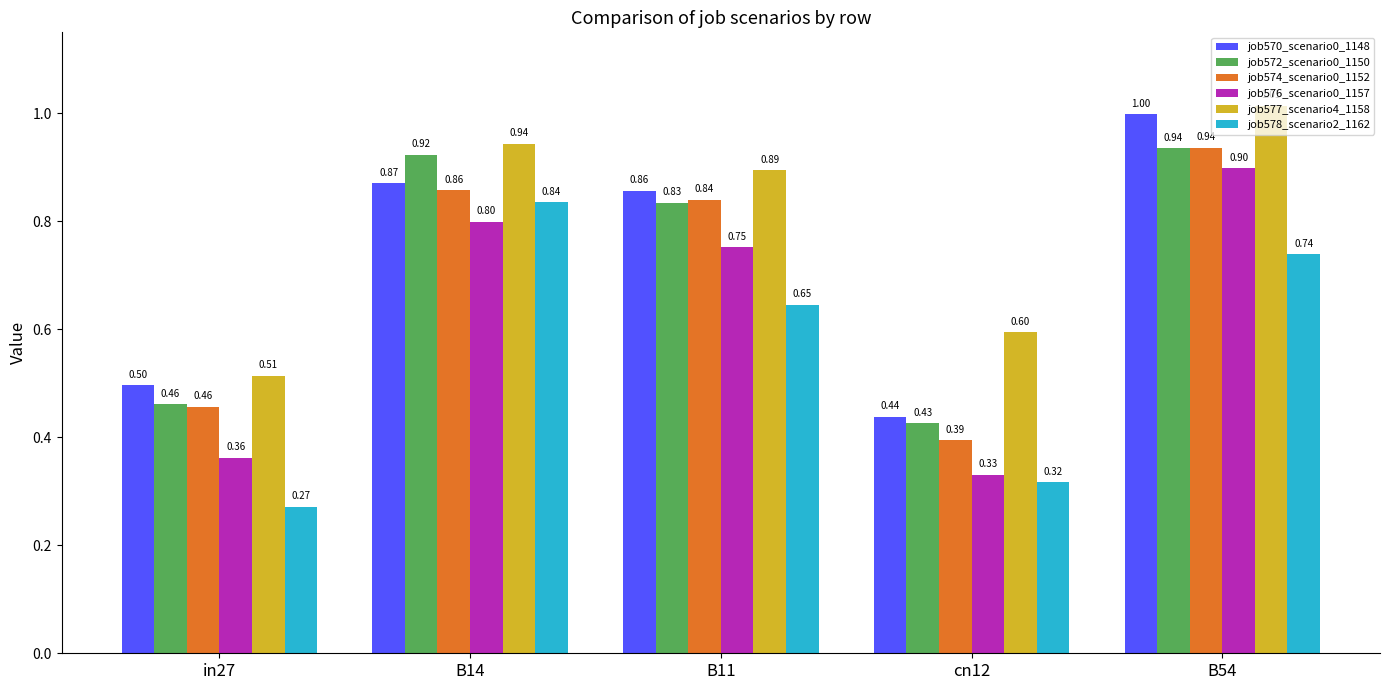

What is the average value of the job576_scenario0_1157 series?

0.6